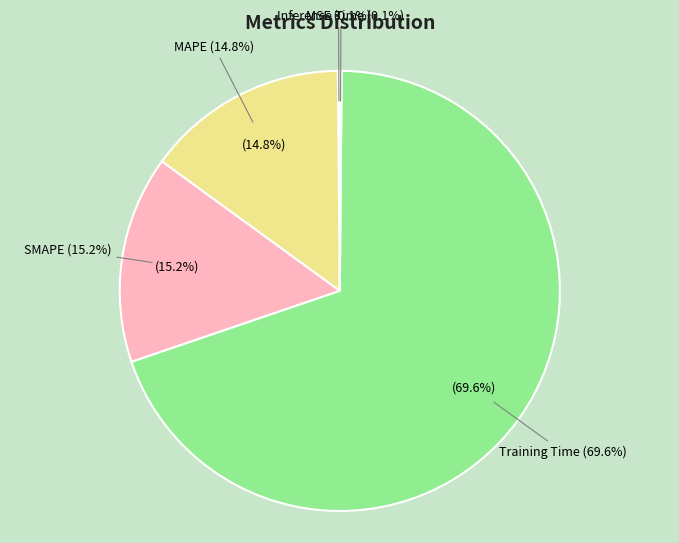

How many slices are in this pie chart?

5